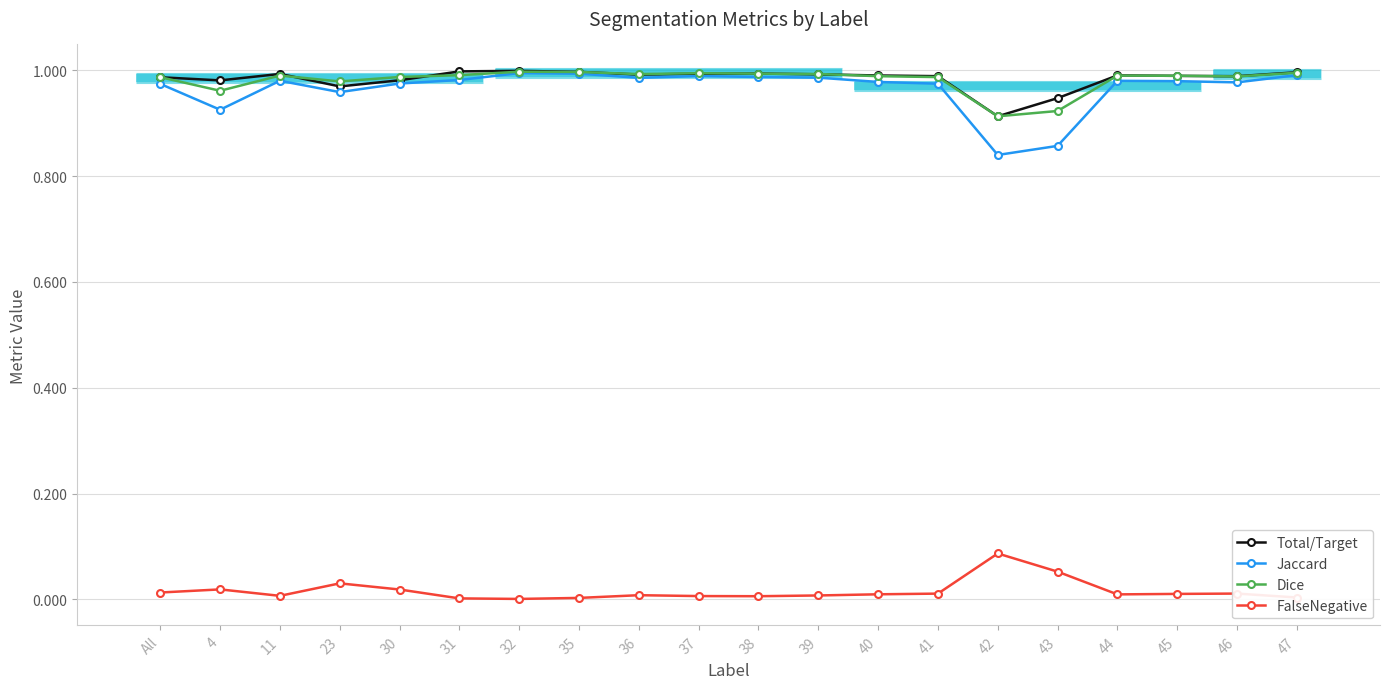

Where is Dice nearest to the value 0?

42